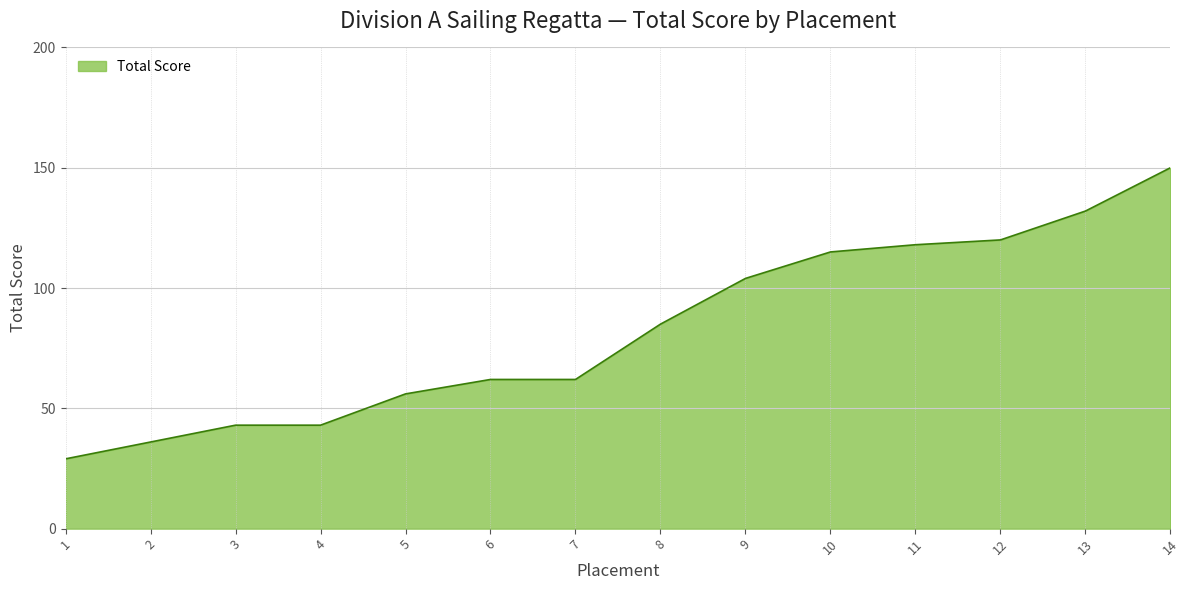

What is the ratio of the value at 14 to the value at 6?

2.4